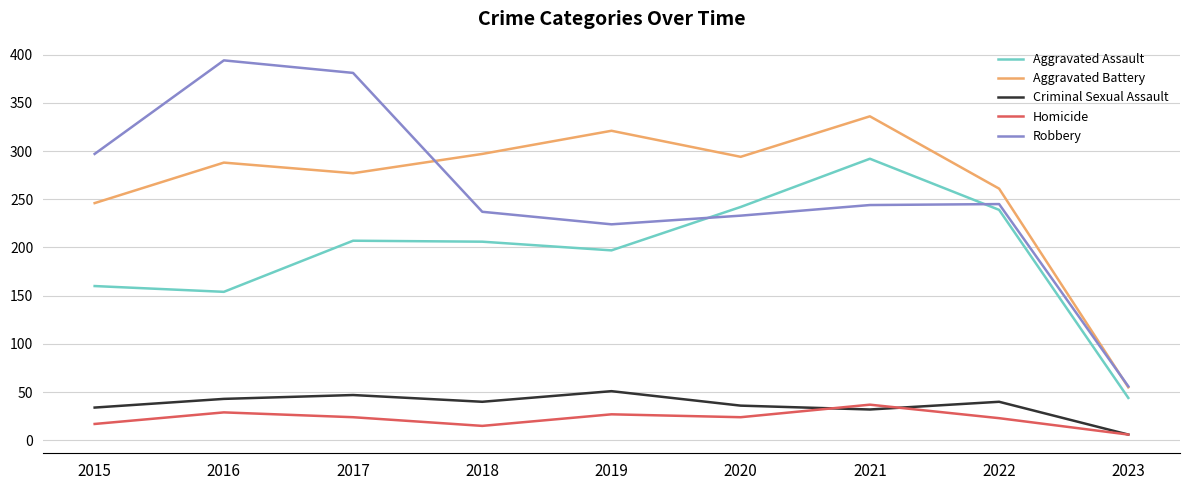

Where is the first local minimum for Homicide?

2018